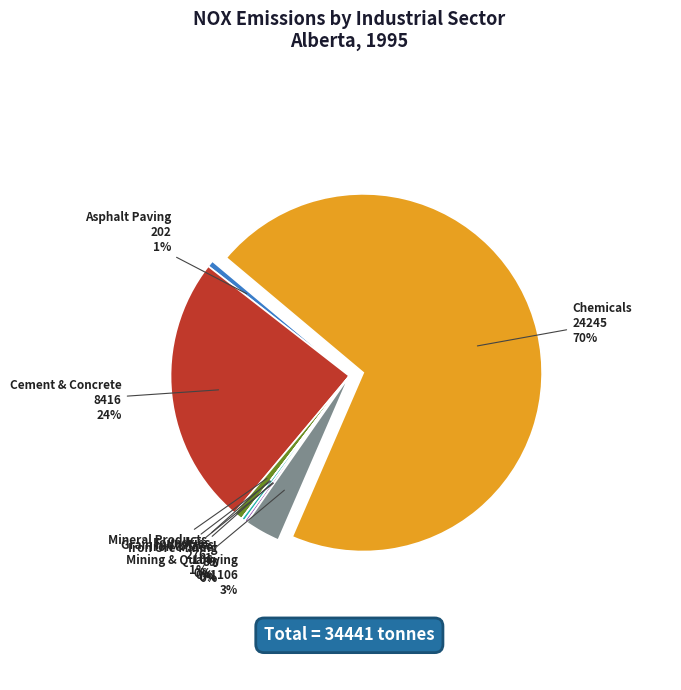

What is the majority slice?

Chemicals